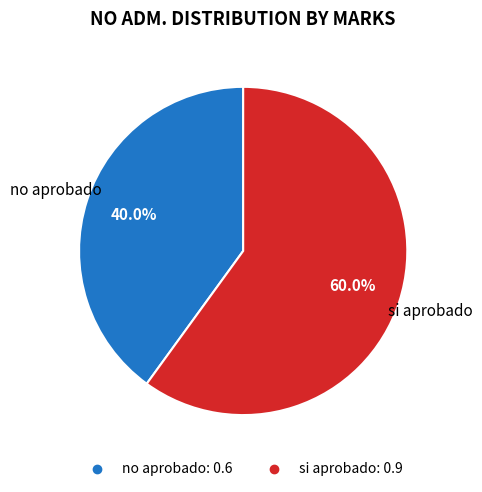

Rank the categories by value from lowest to highest.

no aprobado, si aprobado